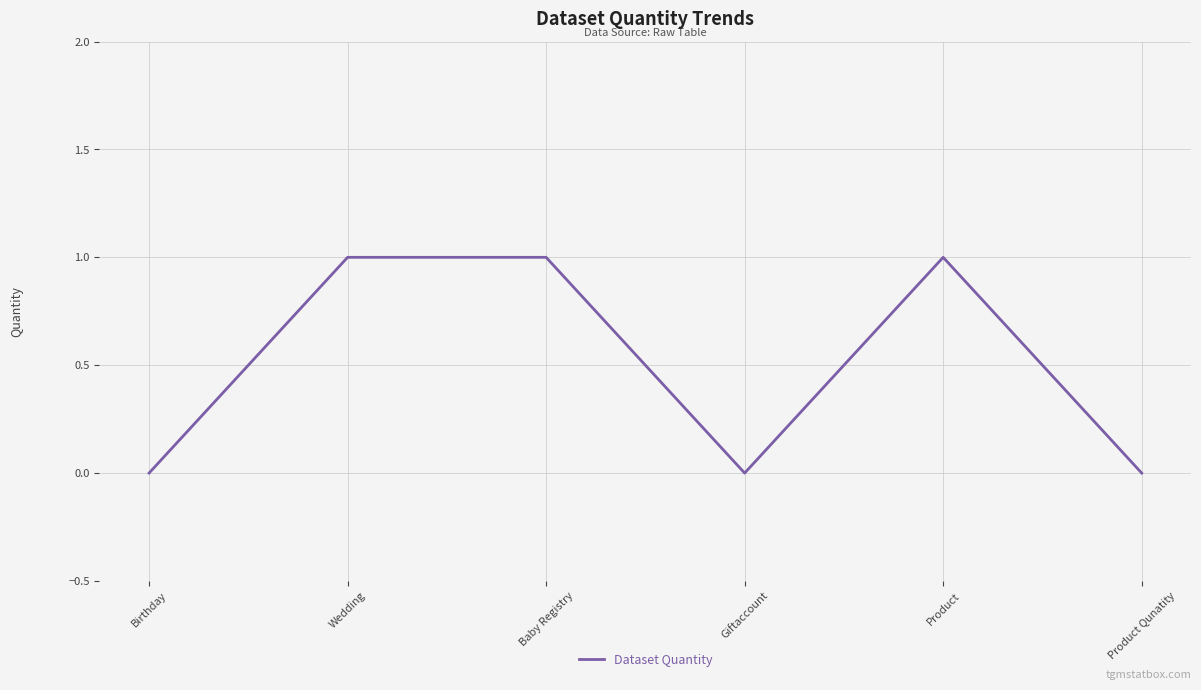

What is the maximum value shown in the chart?

1